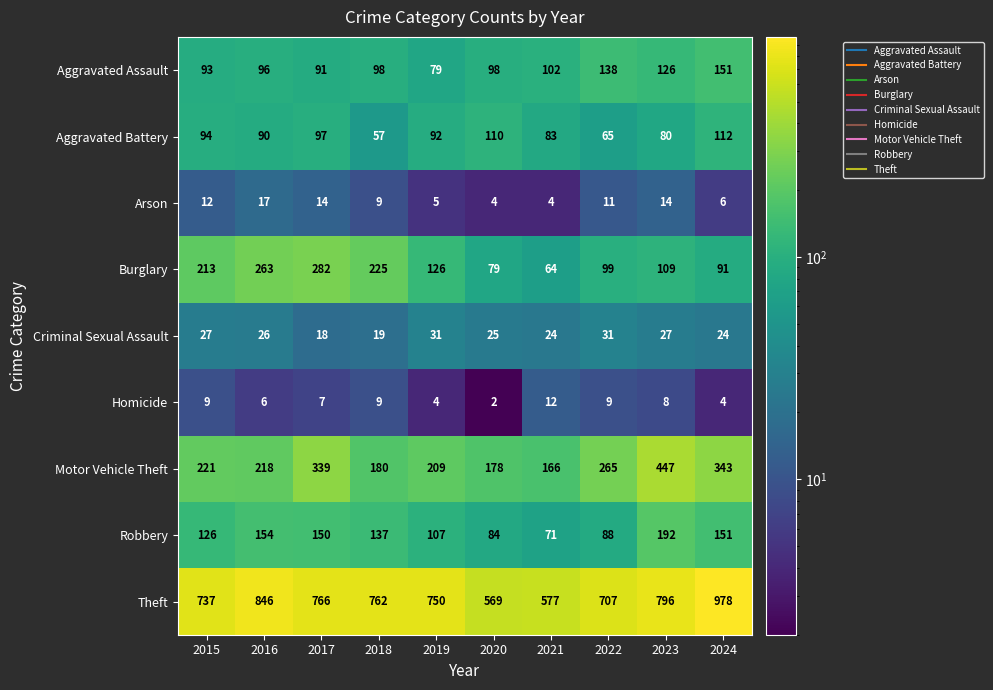

What is the difference between the maximum and minimum values in the Aggravated Battery series?

55